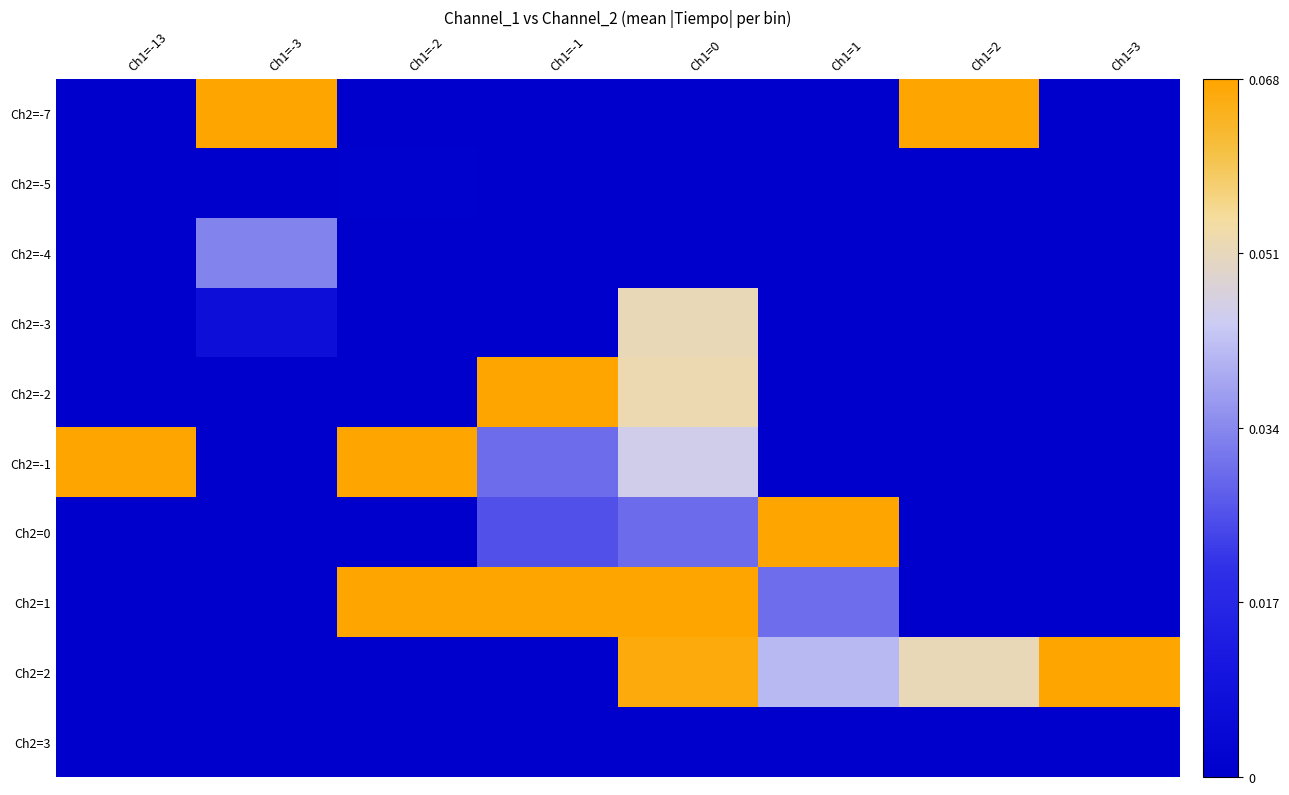

List the series in order of their peak value, highest first.

Ch2=-7, Ch2=1, Ch2=-1, Ch2=2, Ch2=0, Ch2=-2, Ch2=-3, Ch2=-4, Ch2=-5, Ch2=3